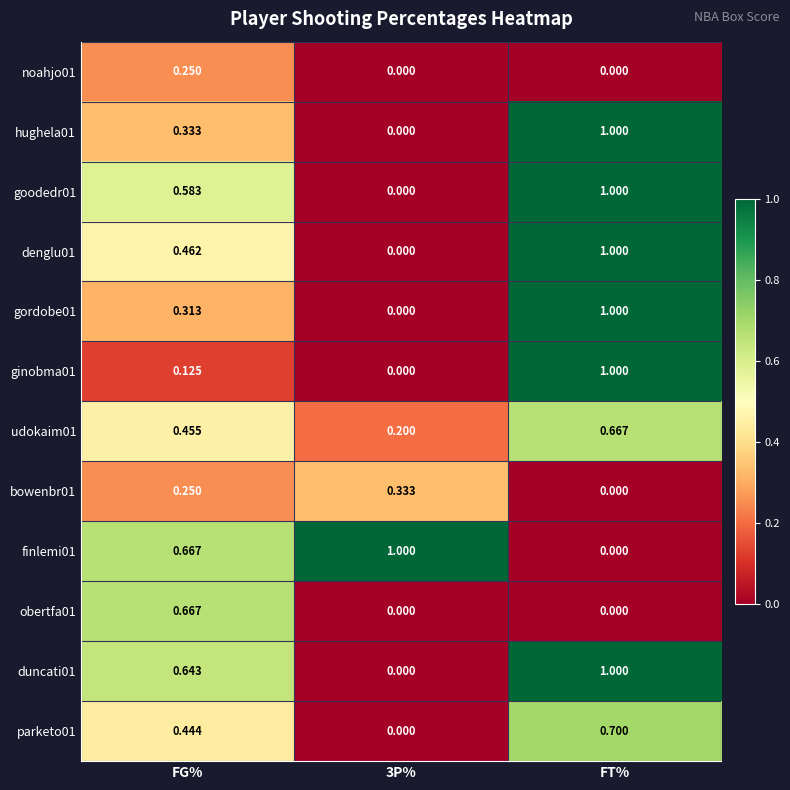

At which label is bowenbr01 closest to 0?

FT%